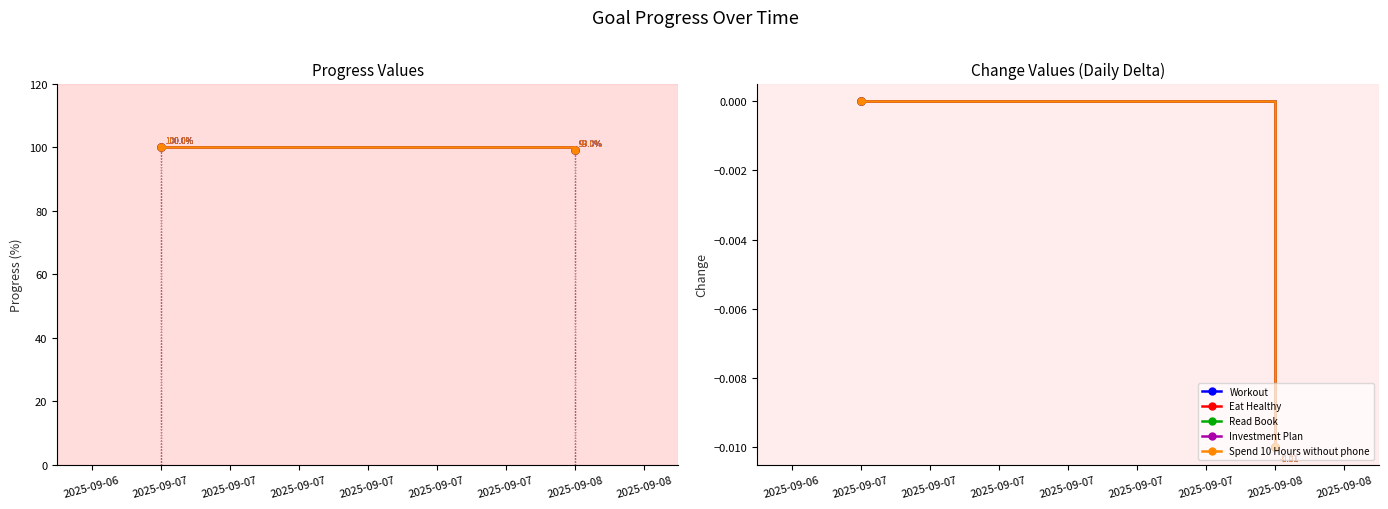

How many data points in Eat Healthy are less than 0?

1